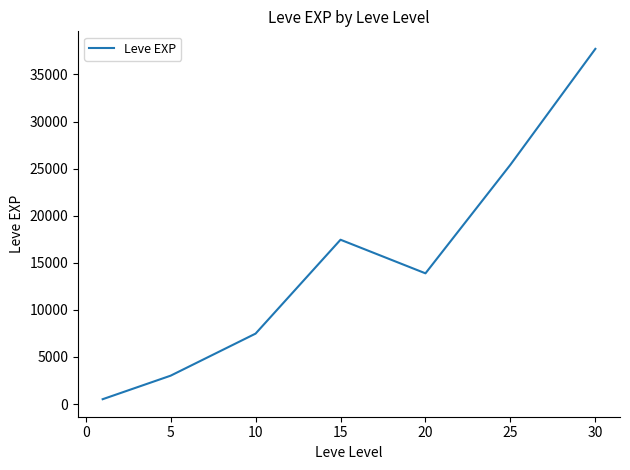

What is the difference between the maximum and minimum values?

37204.8